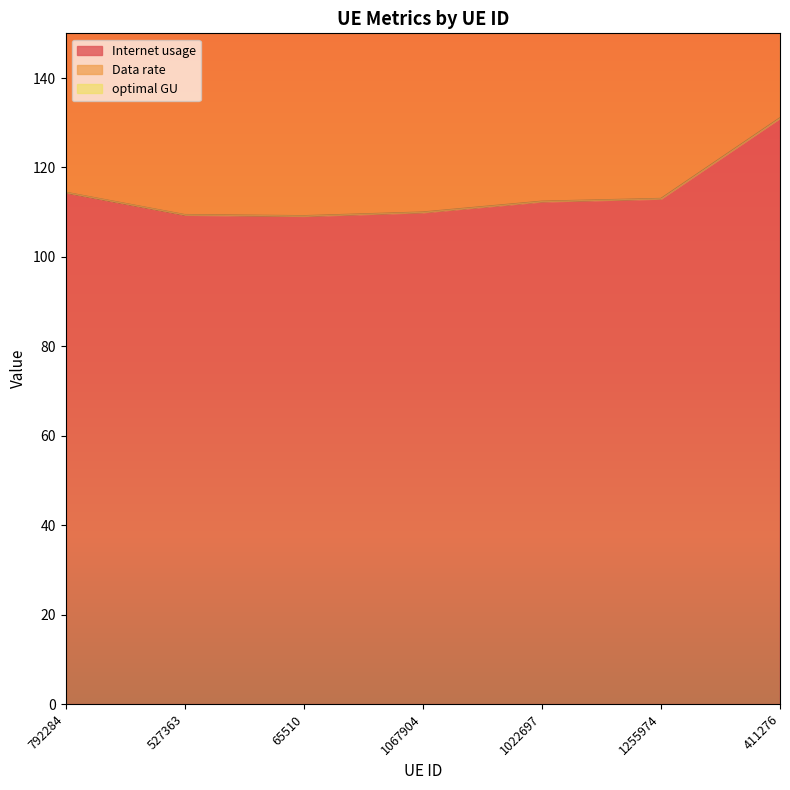

How many data points in Data rate are above 112?

4